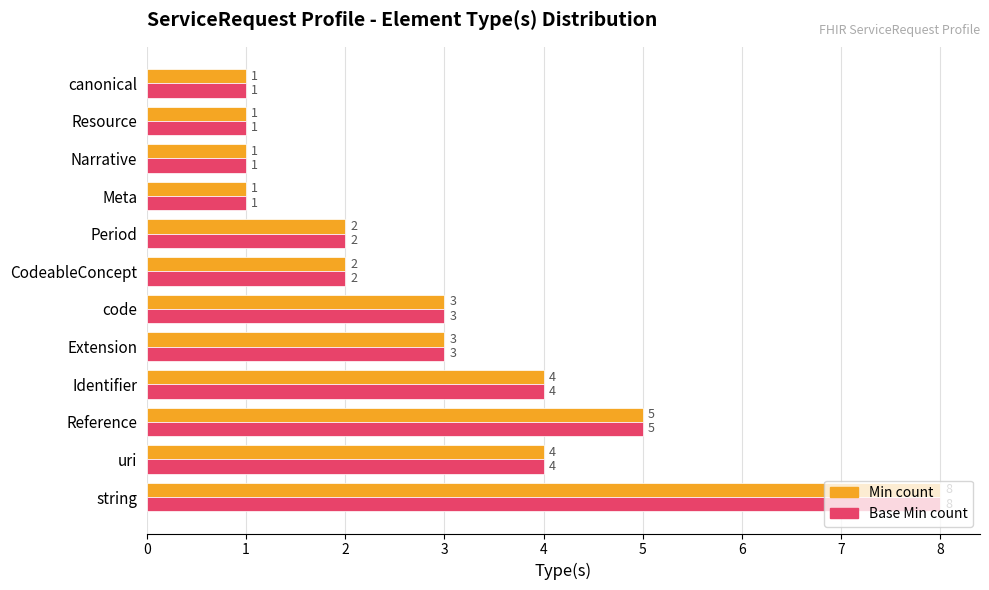

At which category is the sum across all series the highest?

string